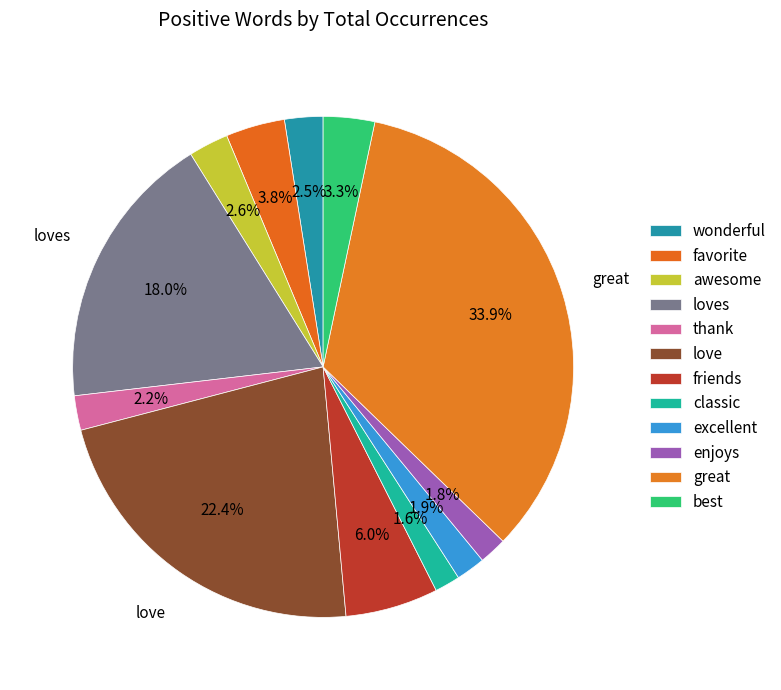

Is the sum of favorite and enjoys greater than half?

No